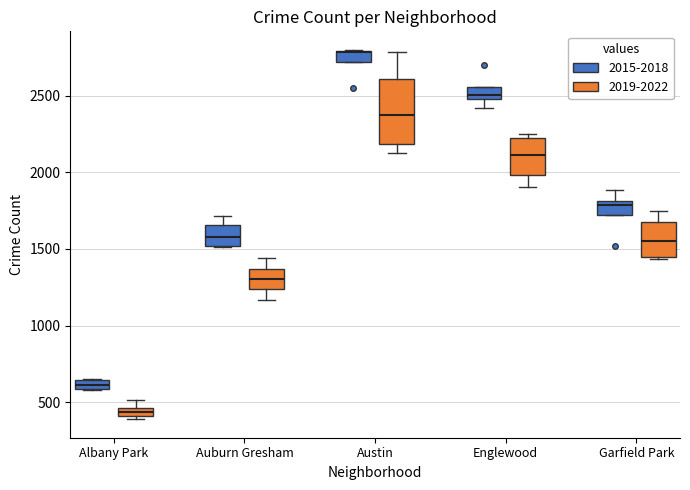

Comparing the boxes themselves (not the whiskers), which one is the tallest?

Austin (2019-2022)